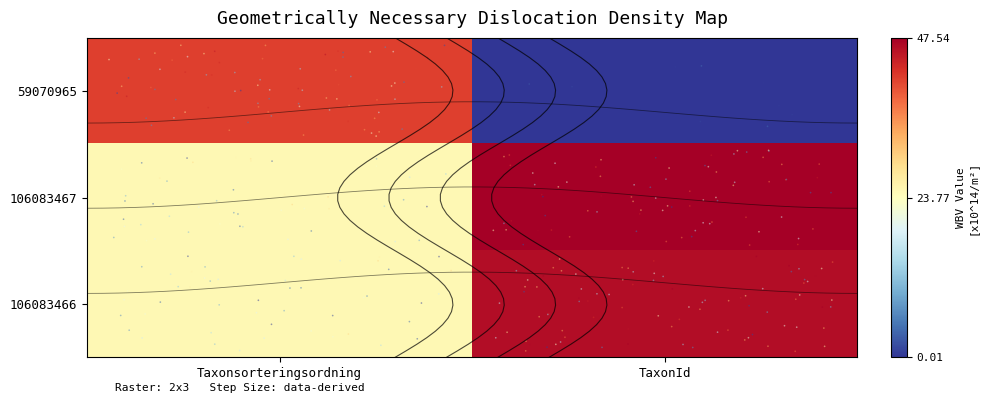

Is it true that 106083466 equals 0.3 at Taxonsorteringsordning?

False